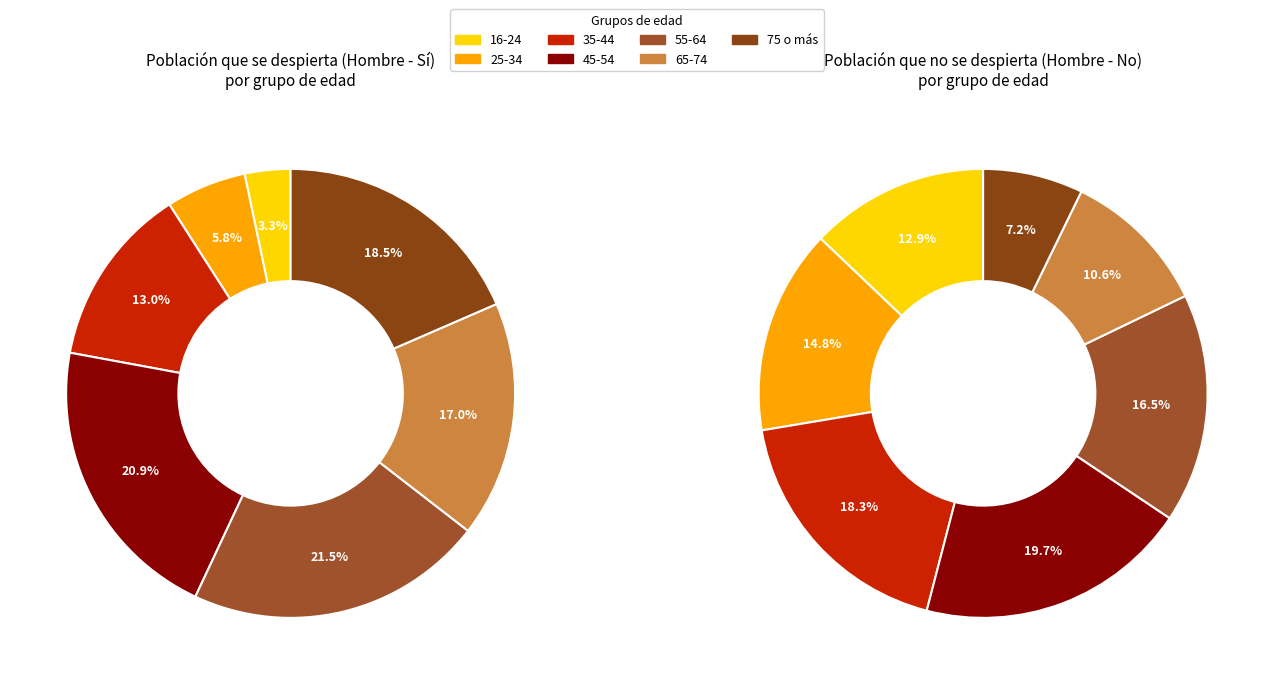

To the nearest percent, what is the average slice percentage?

14%